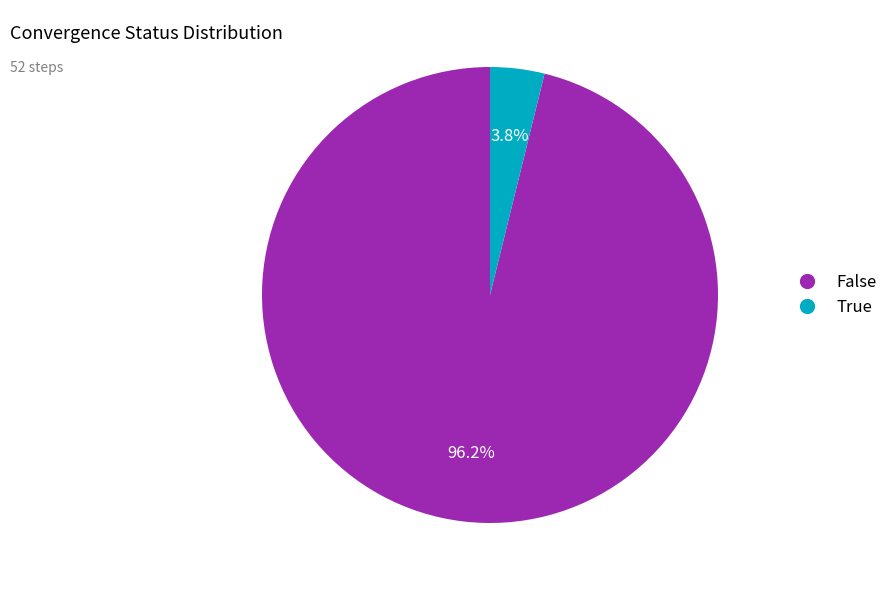

To the nearest percent, what percentage of the pie is False?

96%